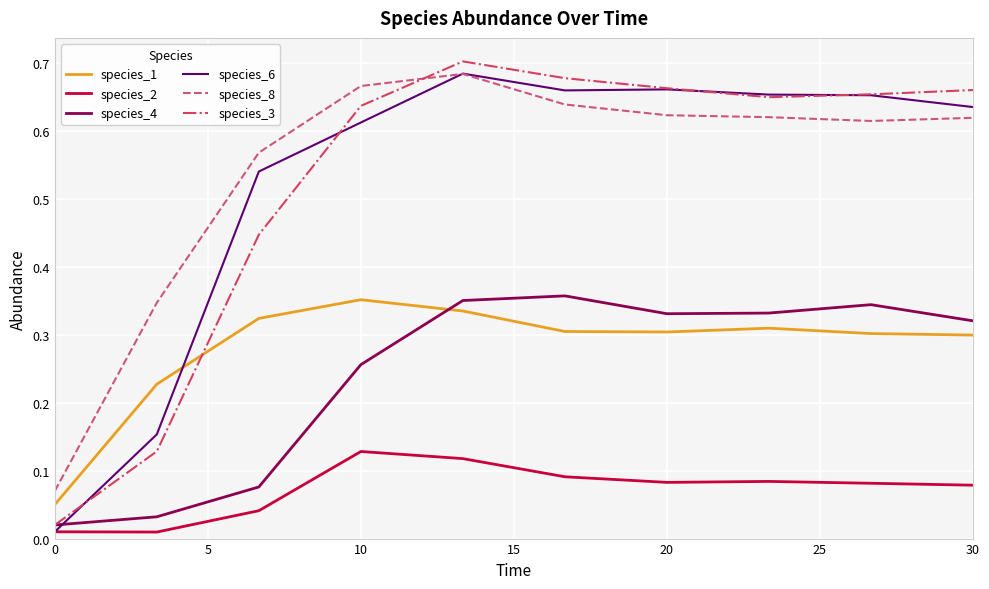

How many intersections are there between species_3 and species_8?

1